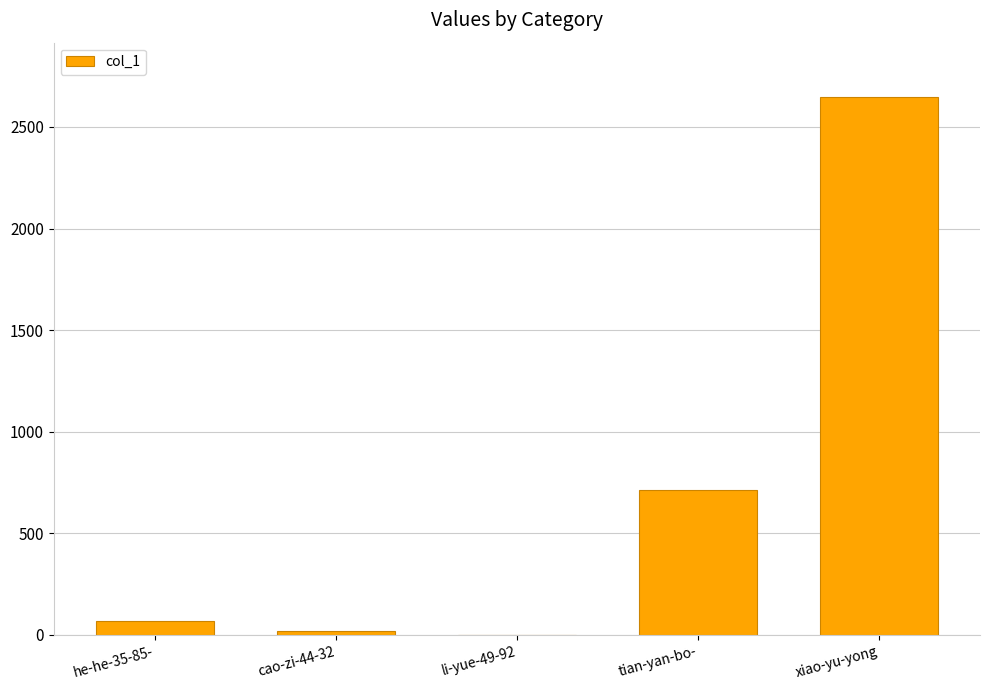

What is the sum of all values?

3452